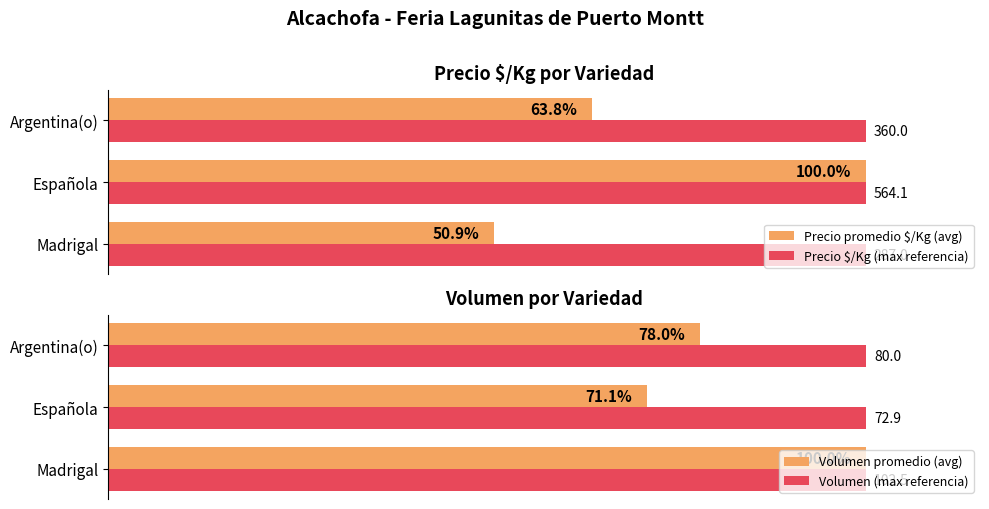

Which category has the highest value in the Precio promedio $/Kg (avg) series?

Española